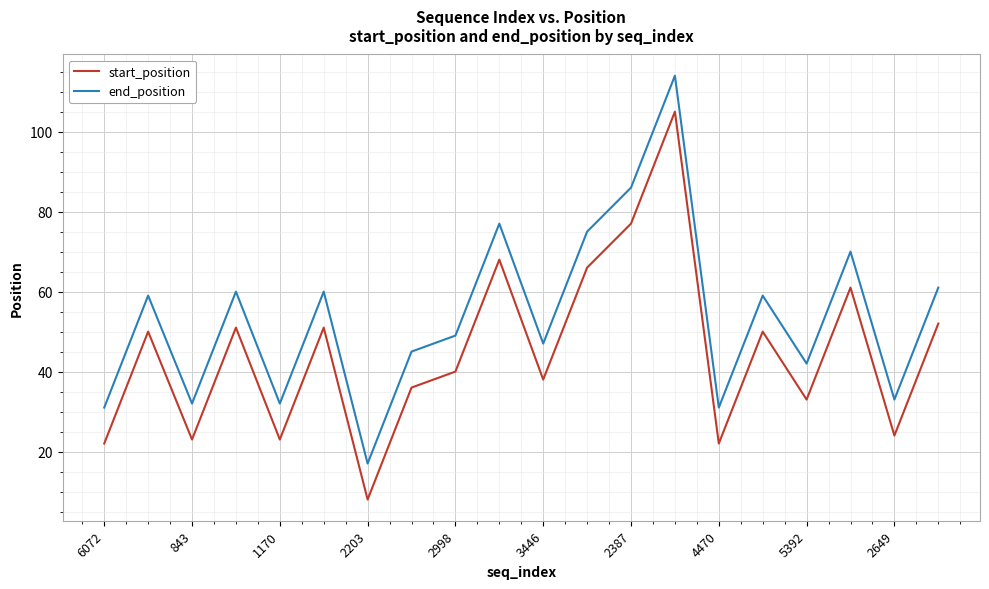

True or false: end_position and start_position cross at least once.

False